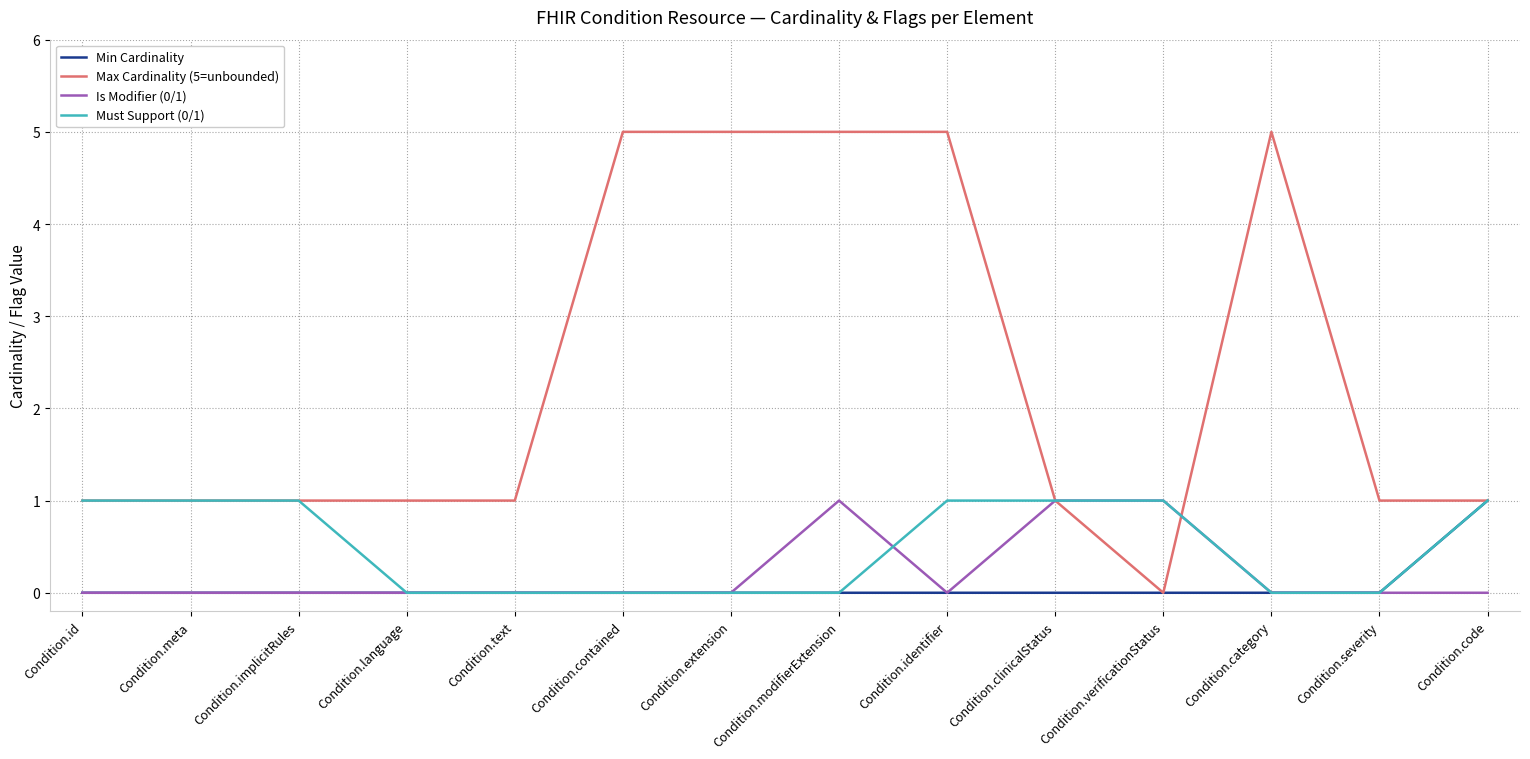

What is the spread (max minus min) of values at Condition.clinicalStatus?

1